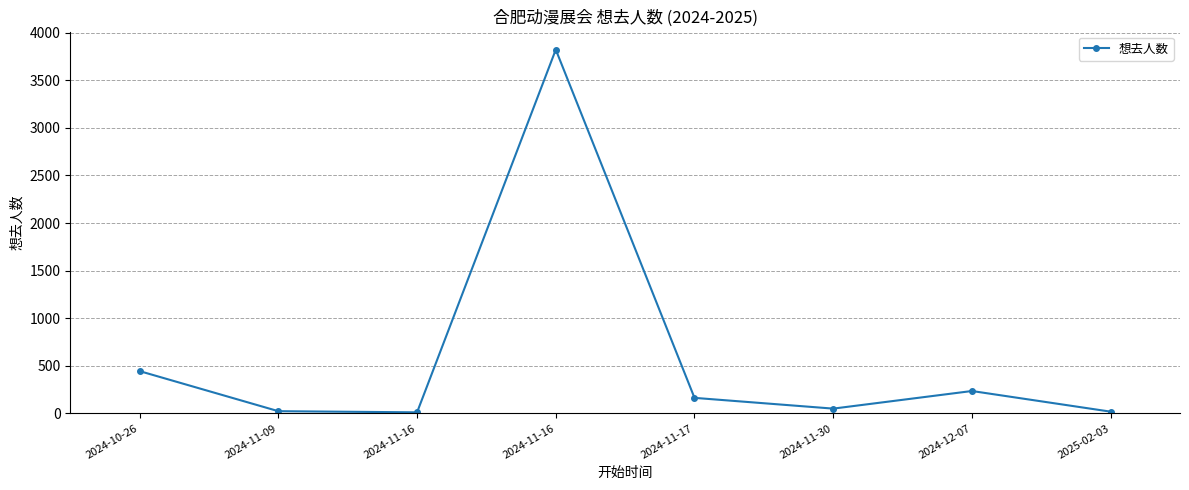

What is the difference between the maximum and second lowest values?

3804